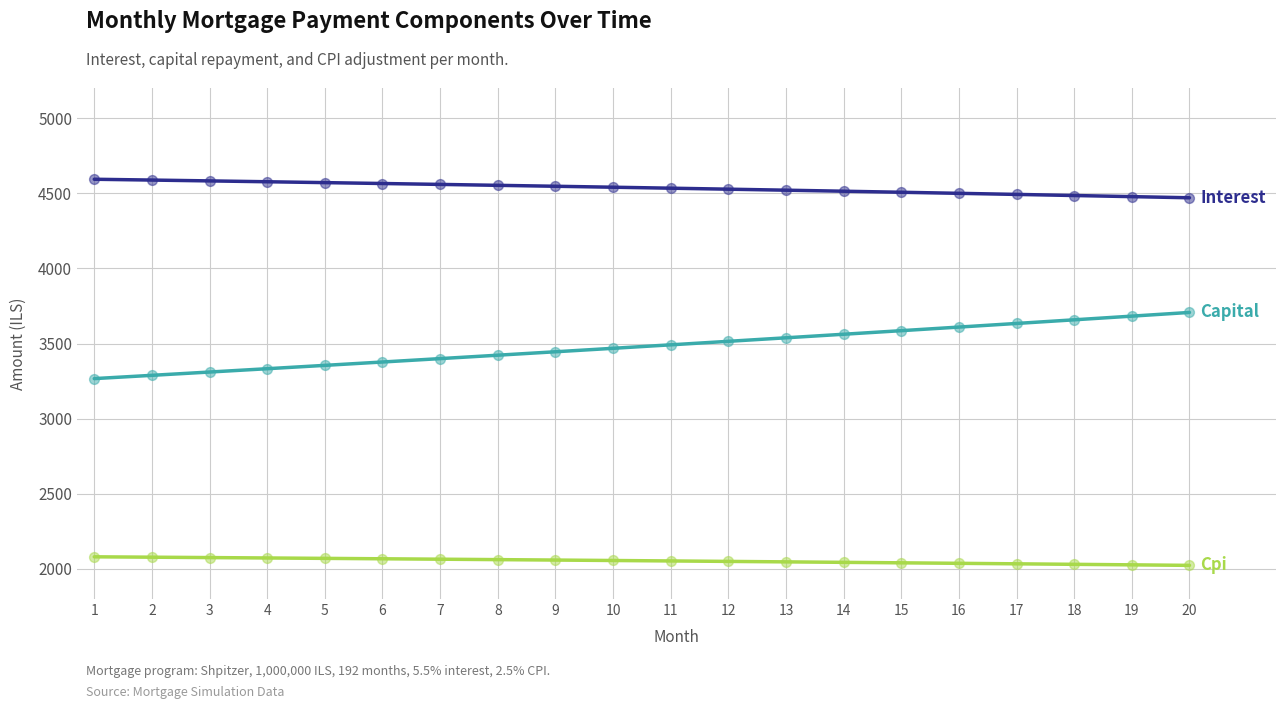

What is the total value across all series at 6?

10009.4